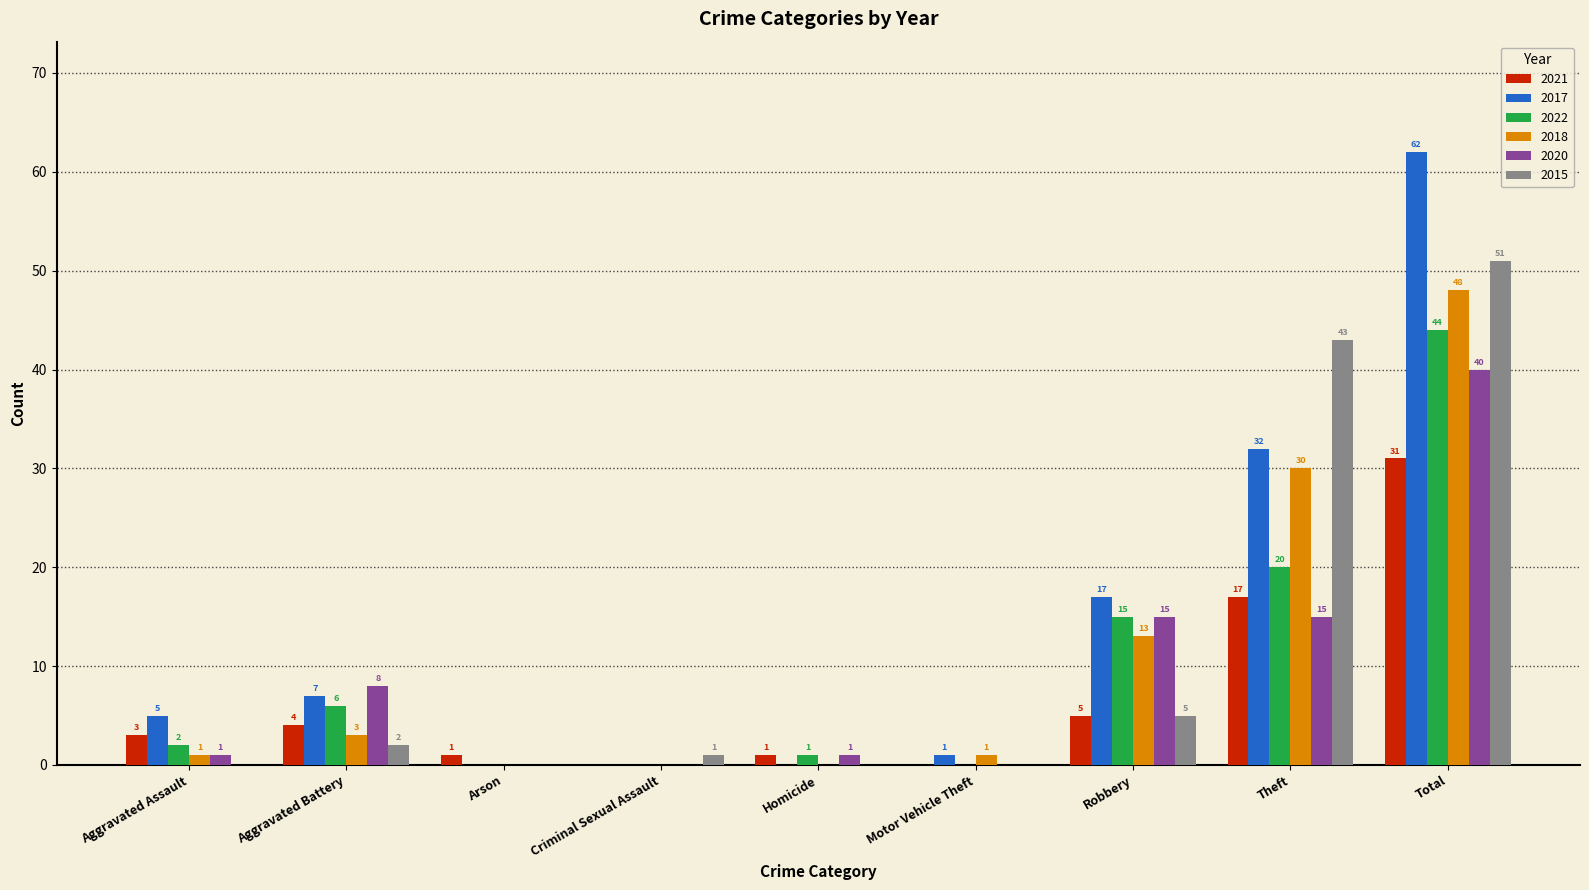

At which label is 2021 closest to 15?

Theft